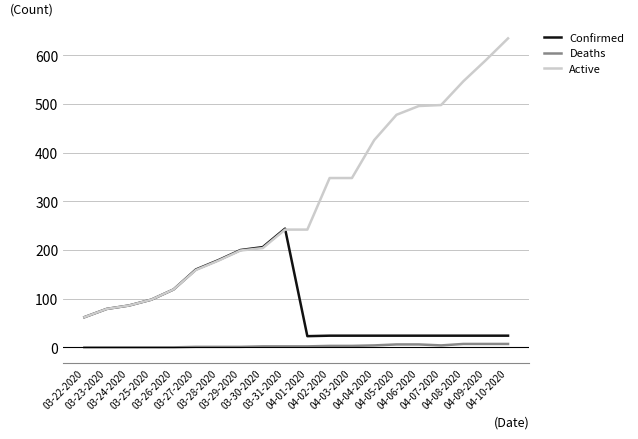

What is the difference between the highest and lowest values at 04-08-2020?

540